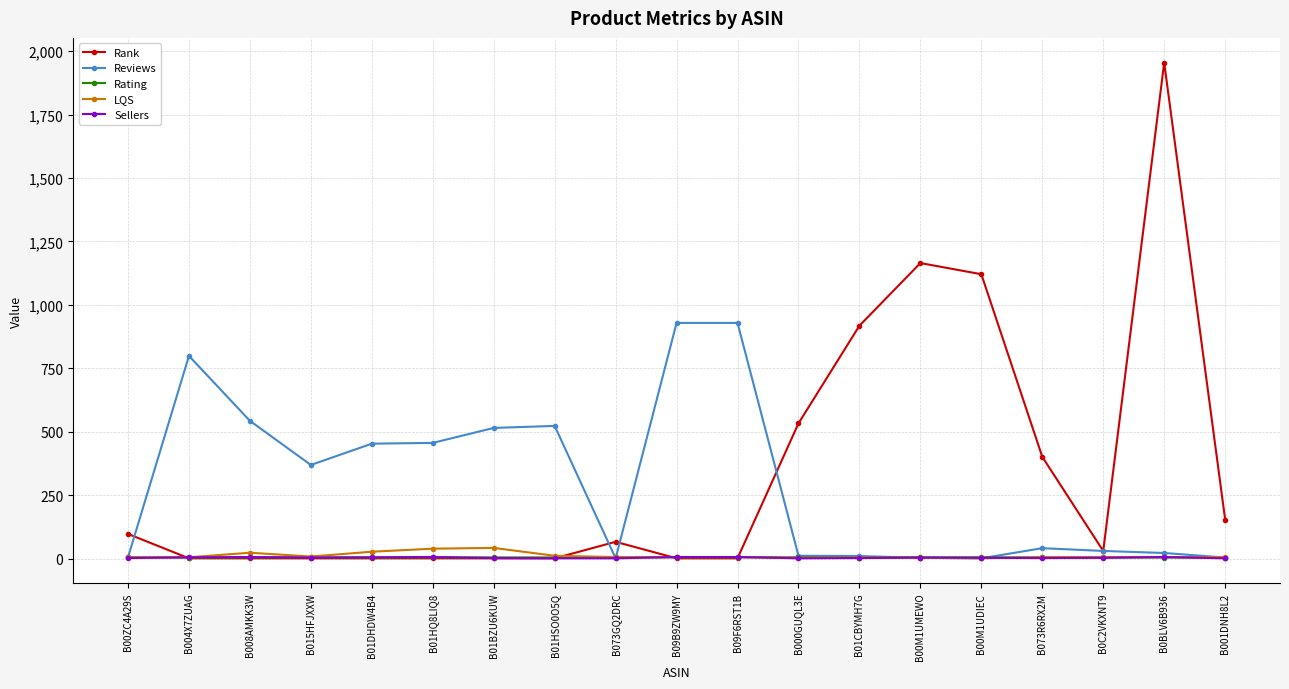

How many distinct data groups are displayed?

5